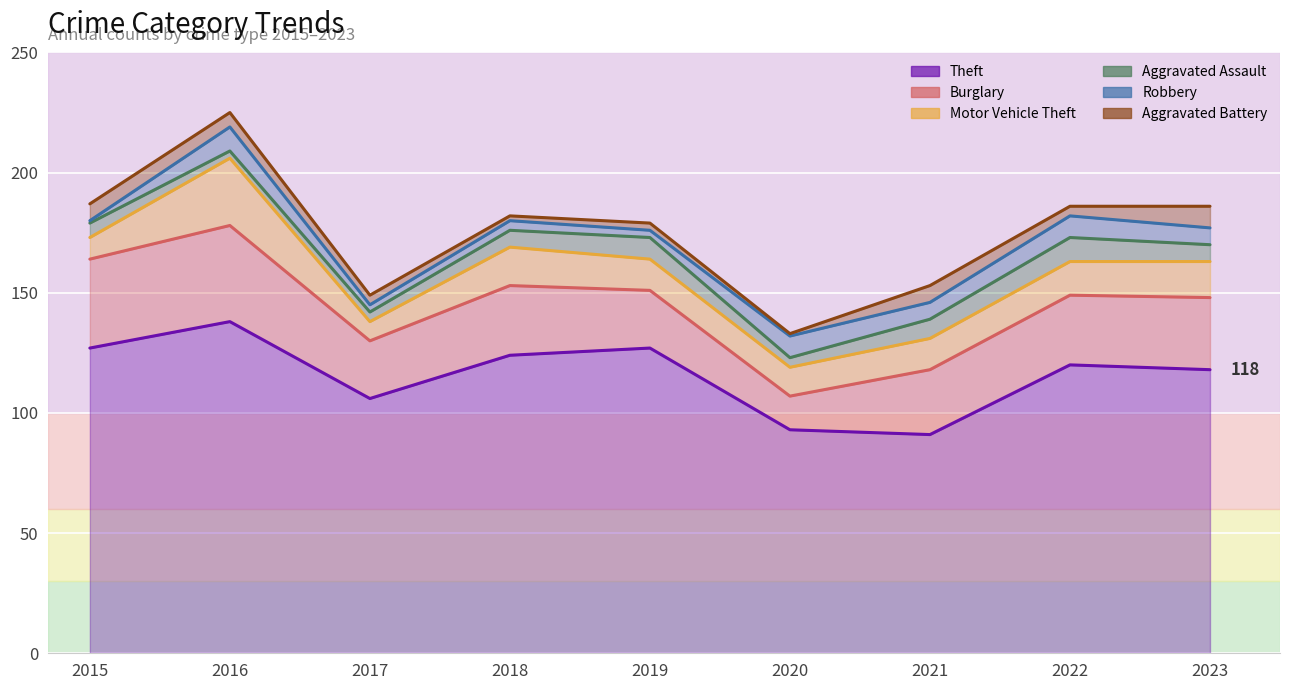

In Aggravated Assault, how many points are higher than both neighbors (excluding endpoints)?

2